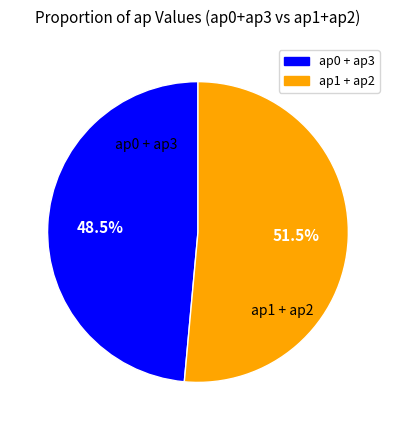

Does any single category account for the majority?

Yes